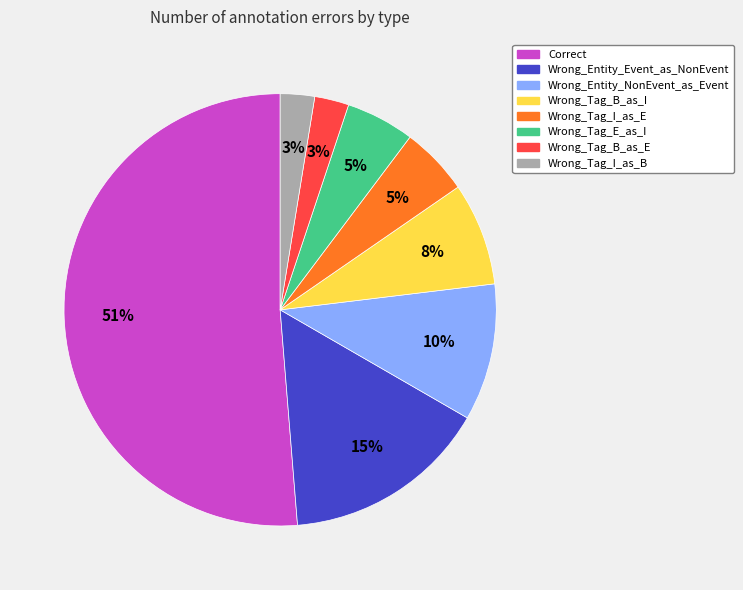

To the nearest percent, what percentage of the pie is Wrong_Entity_Event_as_NonEvent?

15%